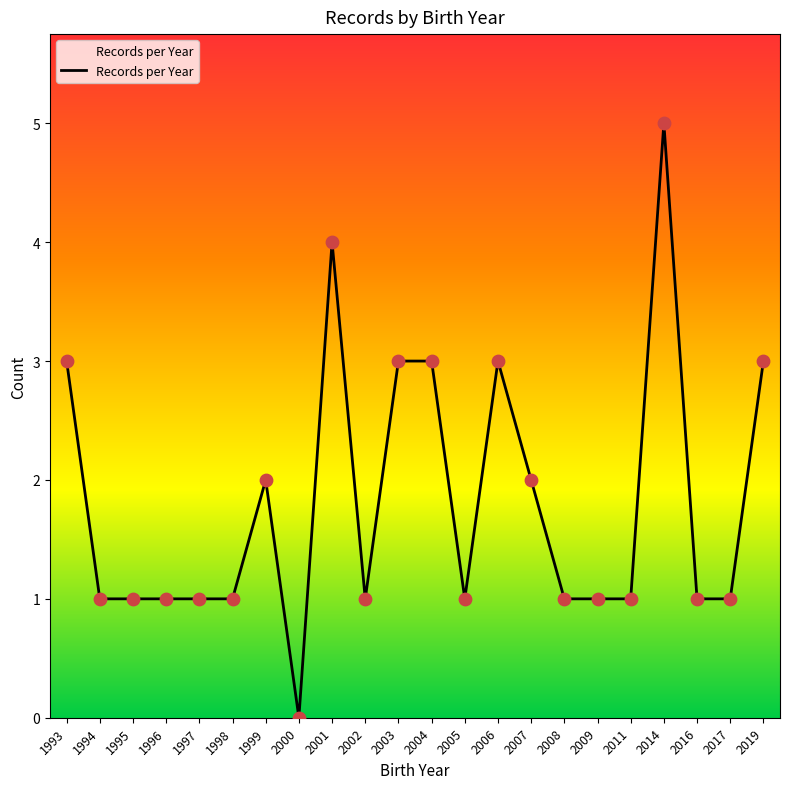

What is the change in value from 2000 to 2004?

+3